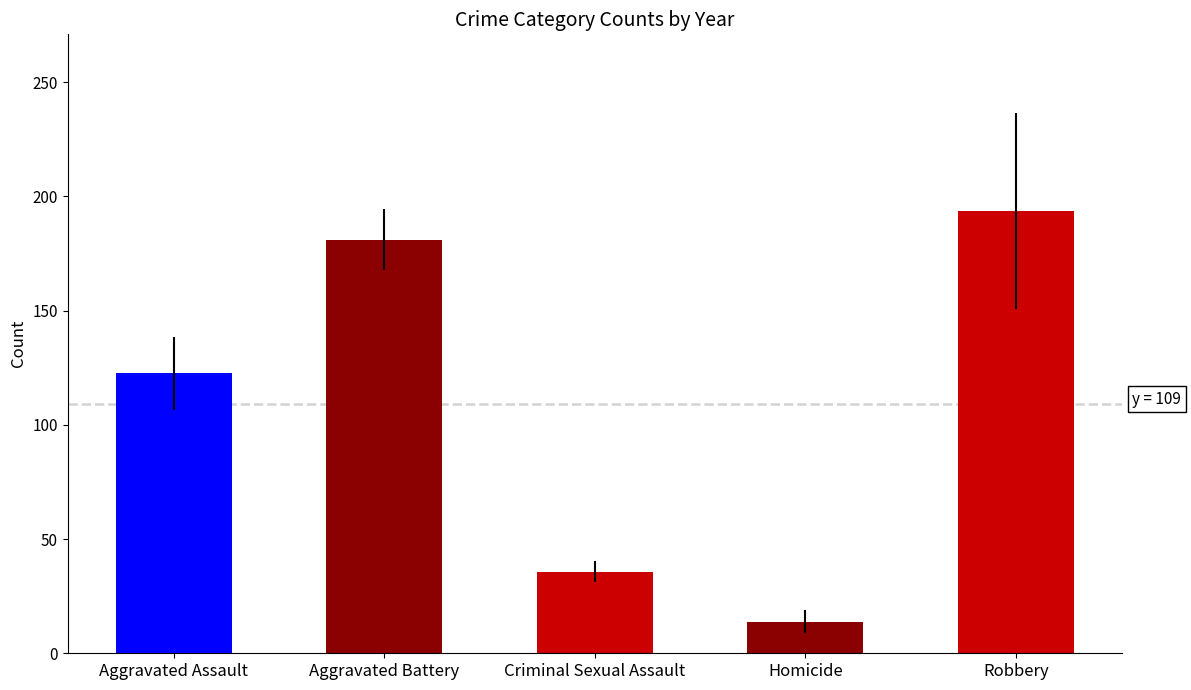

What is the label of the 5th bar from the left?

Robbery